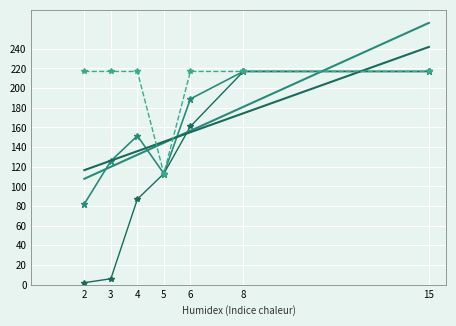

What is the greatest value displayed?

266.4